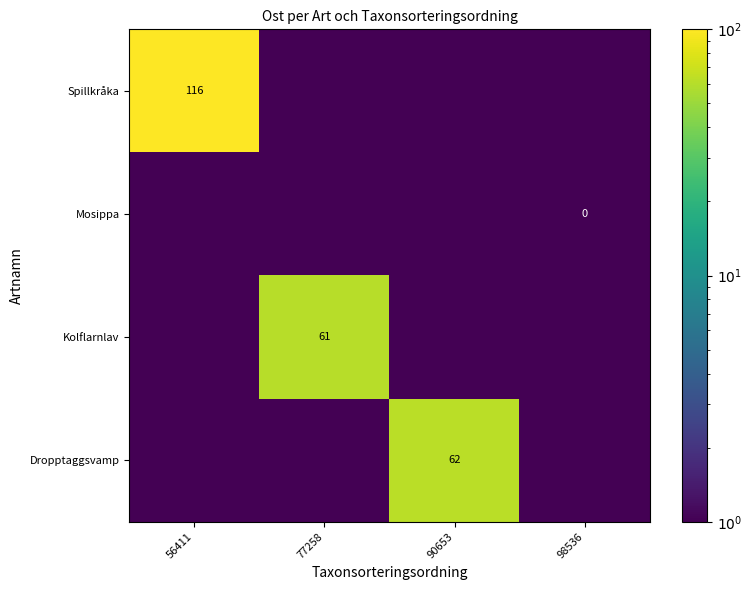

At which category is the sum across all series the highest?

56411